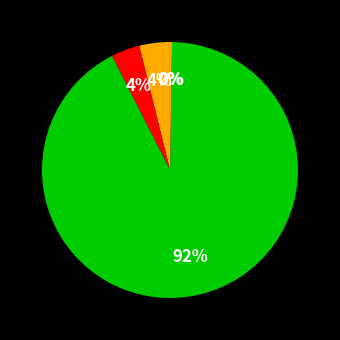

Which category accounts for the majority?

Training Time